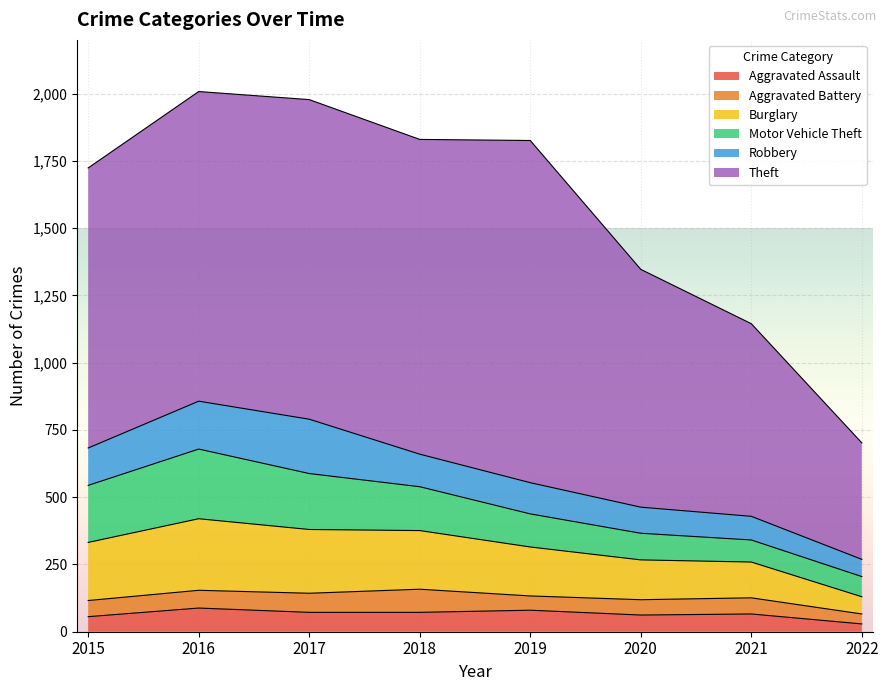

Reading left to right, extract all data points from this chart.

Aggravated Assault: 56	88	72	72	80	62	66	29
Aggravated Battery: 60	66	71	86	53	57	60	37
Burglary: 216	266	237	218	182	148	133	64
Motor Vehicle Theft: 212	259	208	163	123	99	82	75
Robbery: 139	178	202	121	116	97	88	64
Theft: 1041	1151	1188	1170	1272	884	716	433